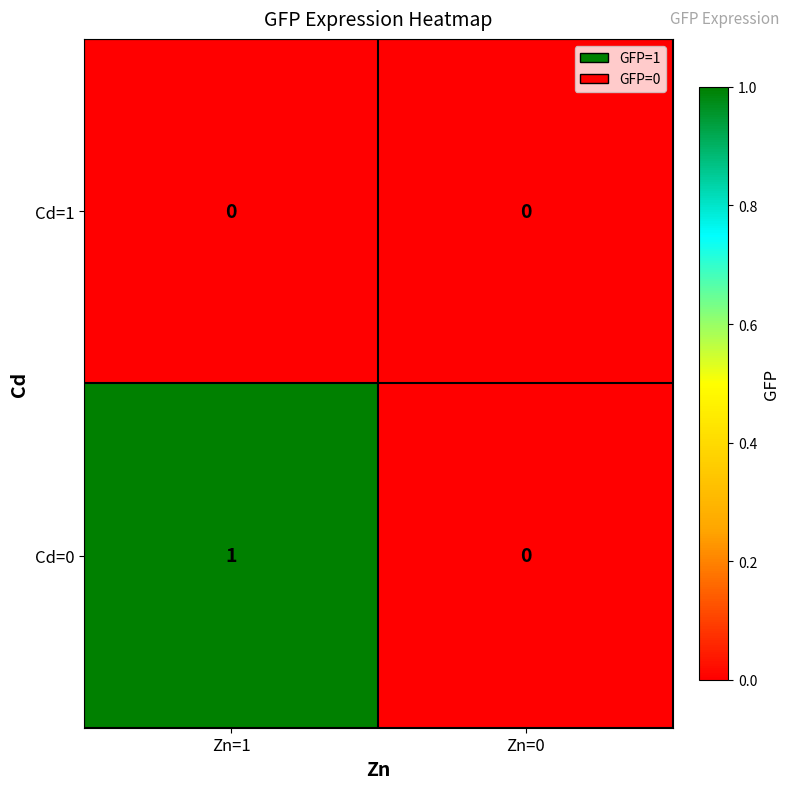

Reading right to left, list all the values displayed in this chart.

Cd=1: 0	0
Cd=0: 0	1